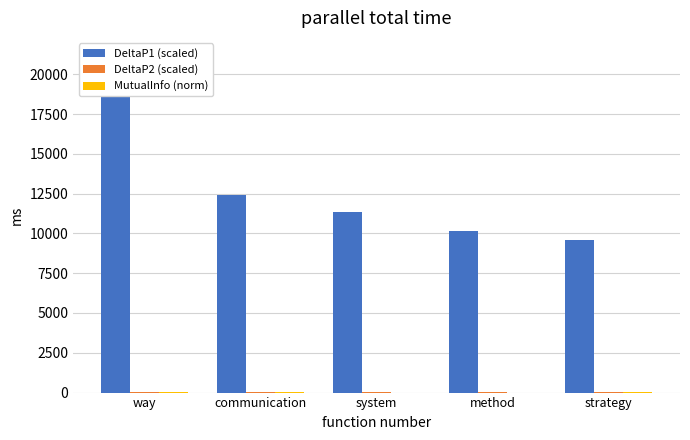

What is the minimum value for MutualInfo (norm)?

3.3